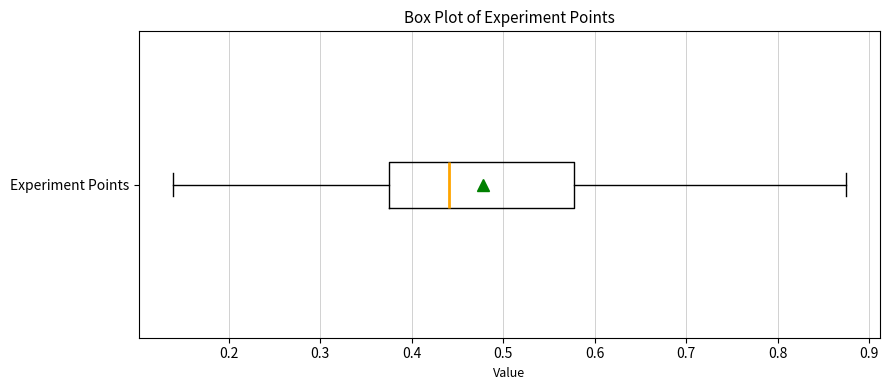

Transcribe this box plot: give where the median line is, the range the box spans, and where the two whiskers end, as read against the x-axis. The values are not printed on the chart, so give them approximately, as read against the axis.

median 0.44, box 0.38 to 0.58, whiskers 0.14 to 0.88